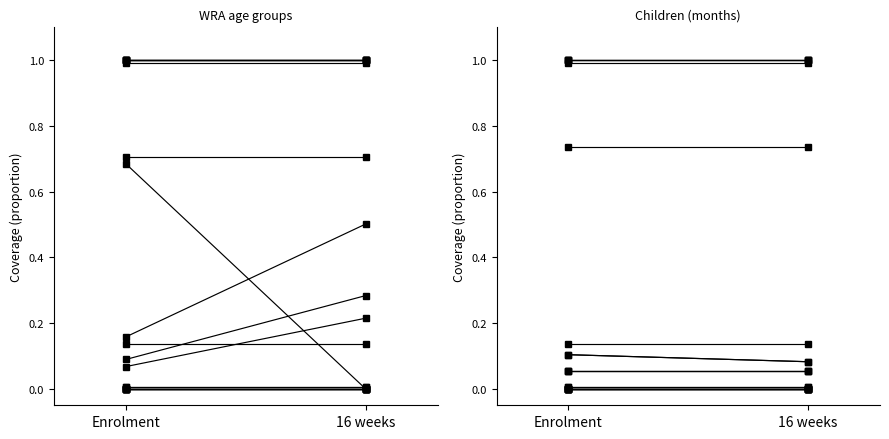

True or false: WRA: 15-19 years and 6-11 months cross at least once.

True